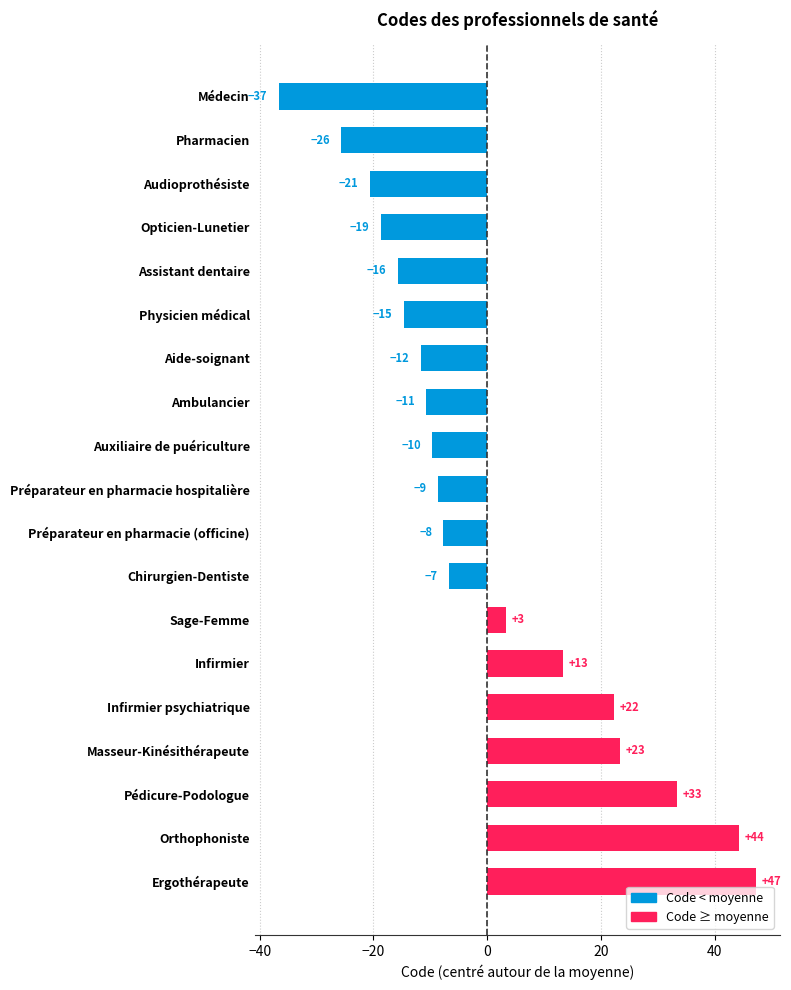

How many bars are there in total?

19